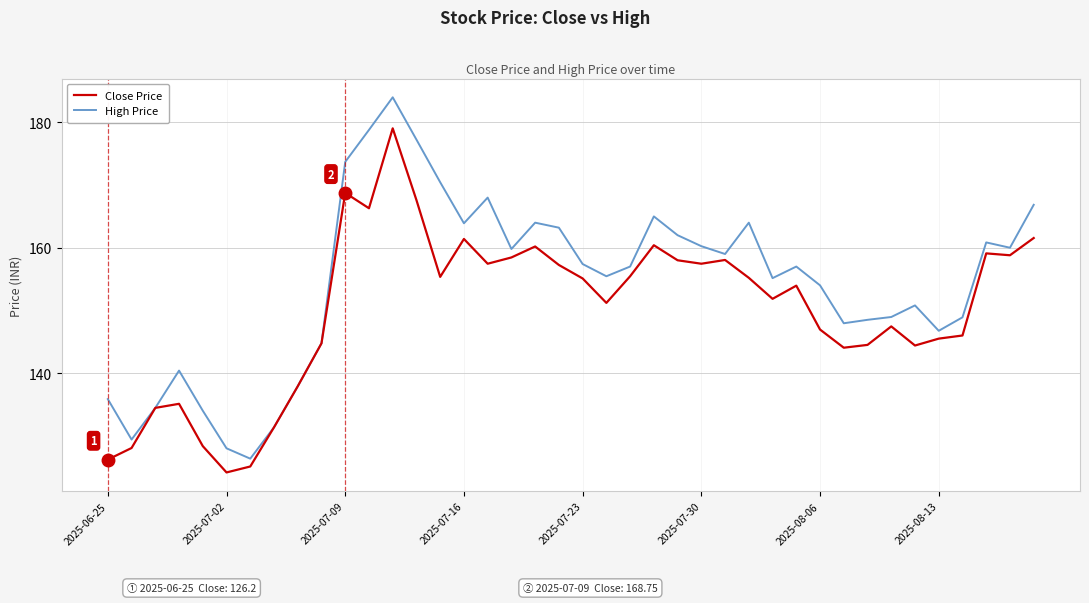

How many lines are shown in the chart?

2